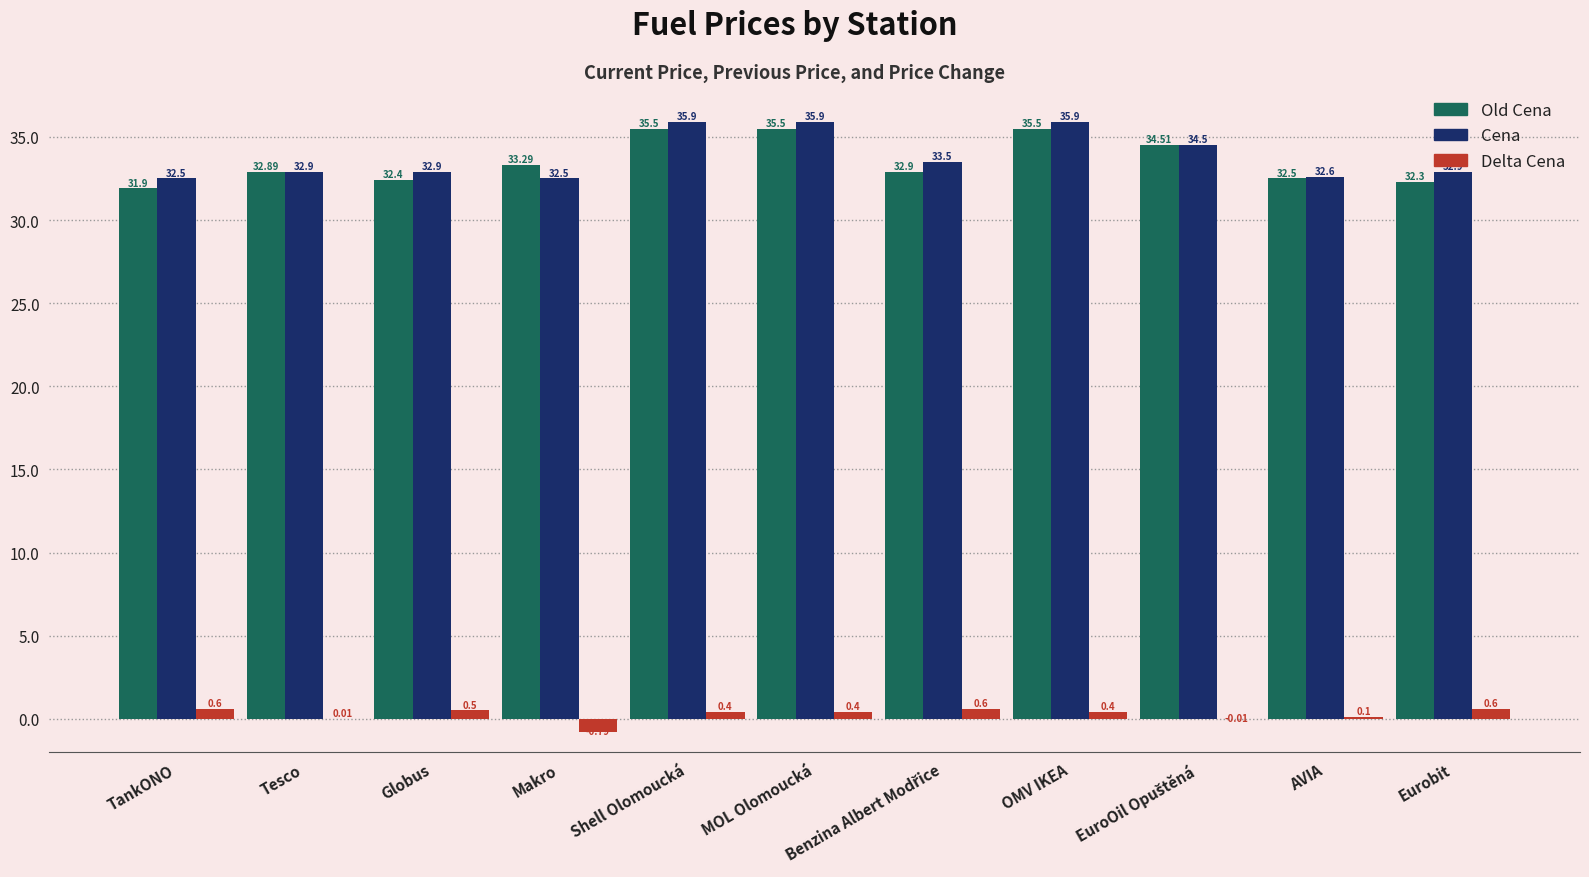

Is the value of Cena at Makro greater than the value of Delta Cena at Globus?

Yes